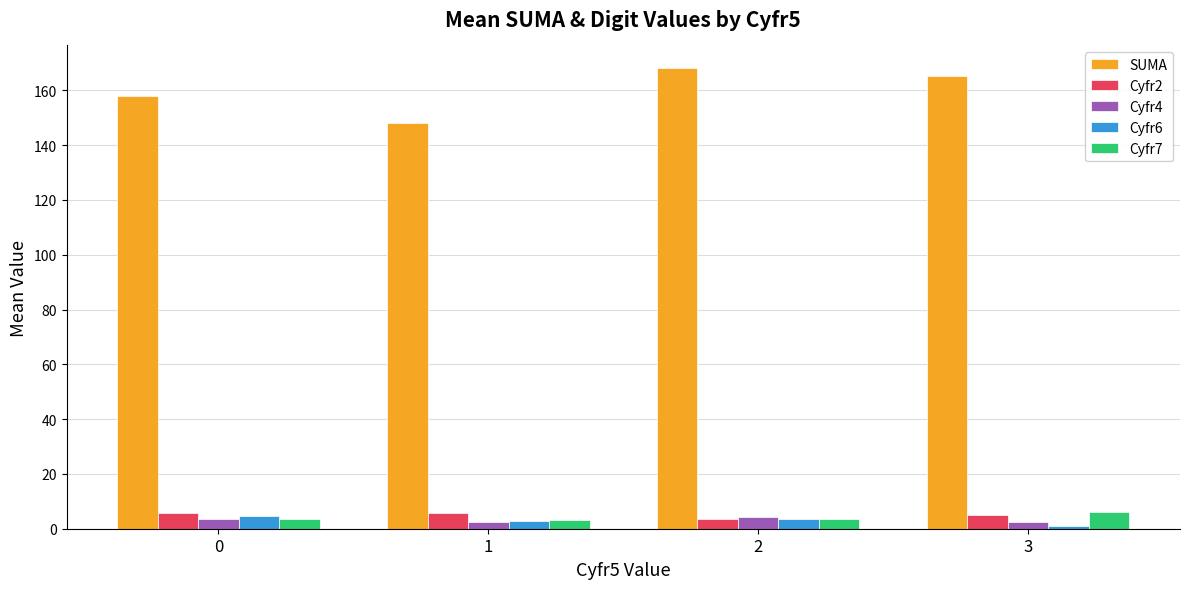

What is the difference between the highest and lowest values at 0?

154.2